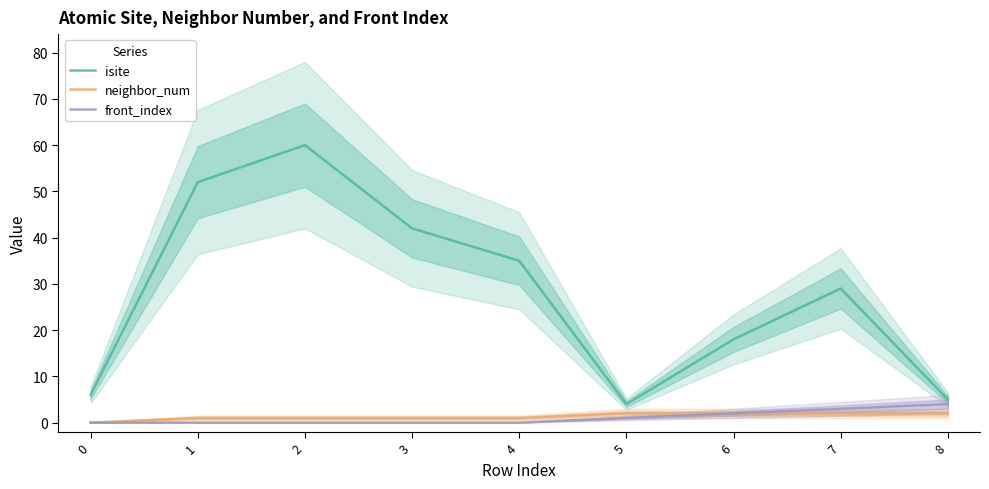

List the labels in order of isite value, smallest first.

5, 8, 0, 6, 7, 4, 3, 1, 2